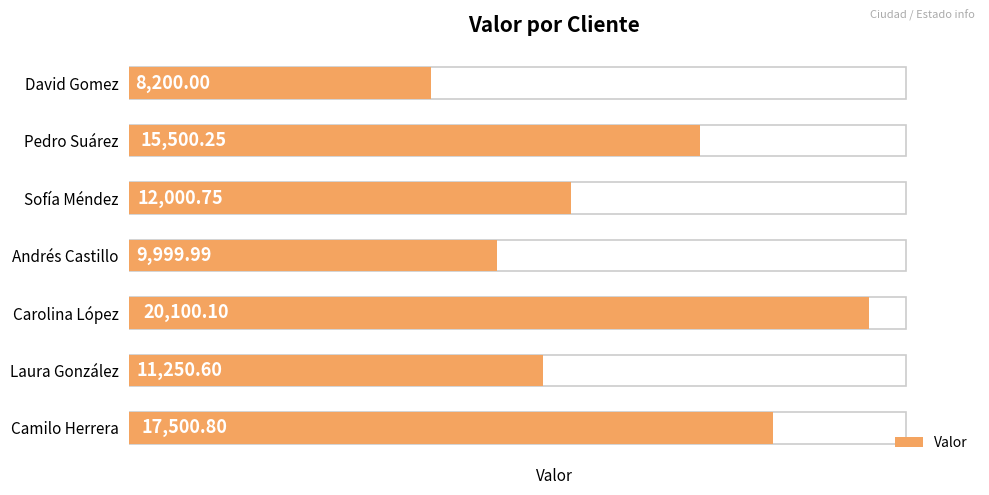

What is the sum of all values?

94552.5